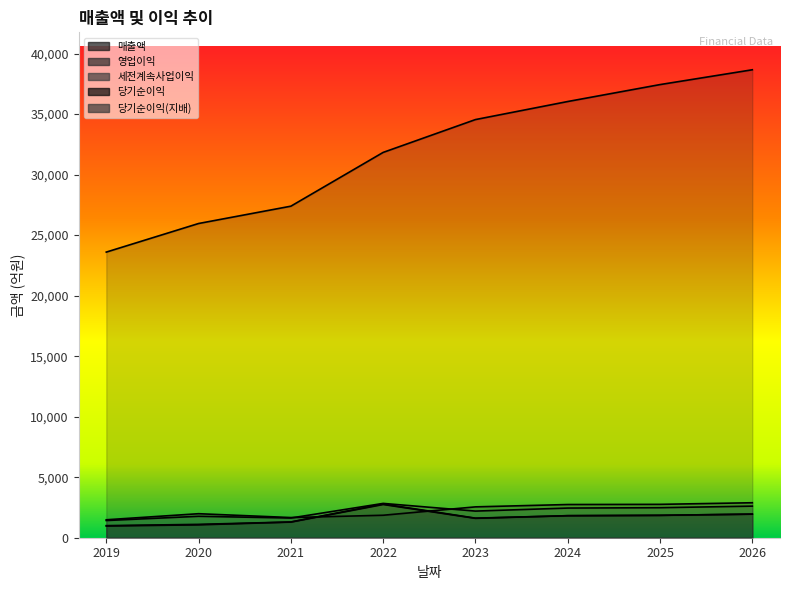

What is the maximum value for 영업이익?

2890